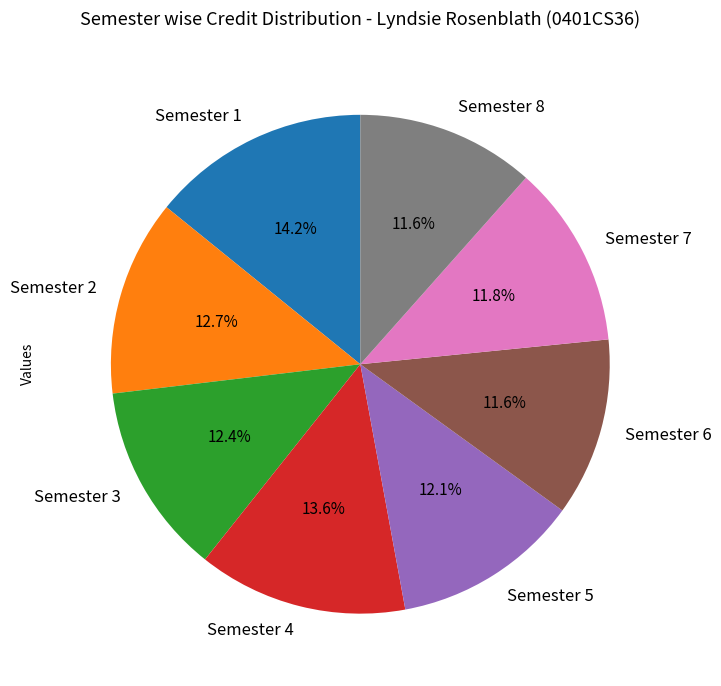

To the nearest percent, what is the average slice percentage?

12%